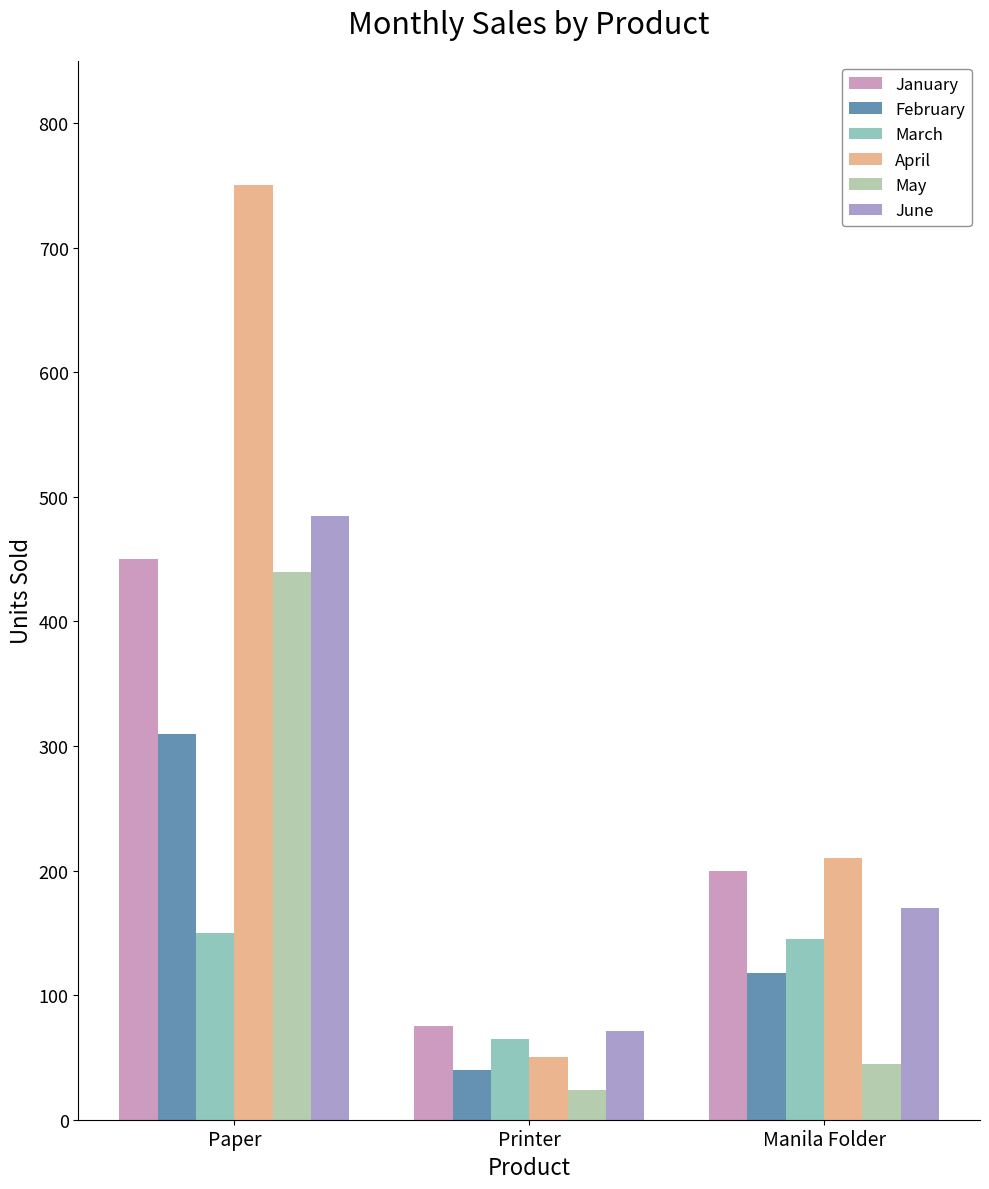

How many categories are shown in the chart?

3